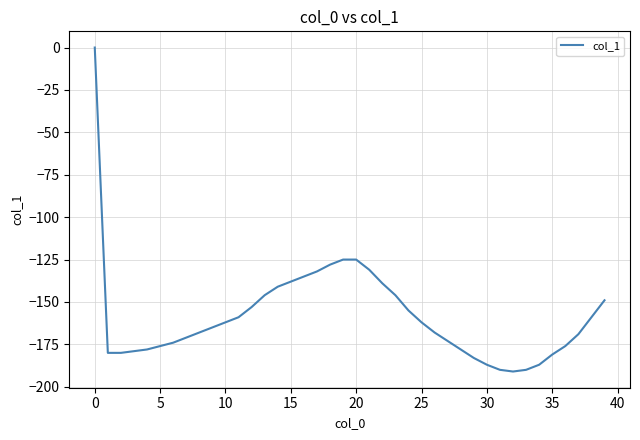

What is the difference between the maximum and minimum values?

191